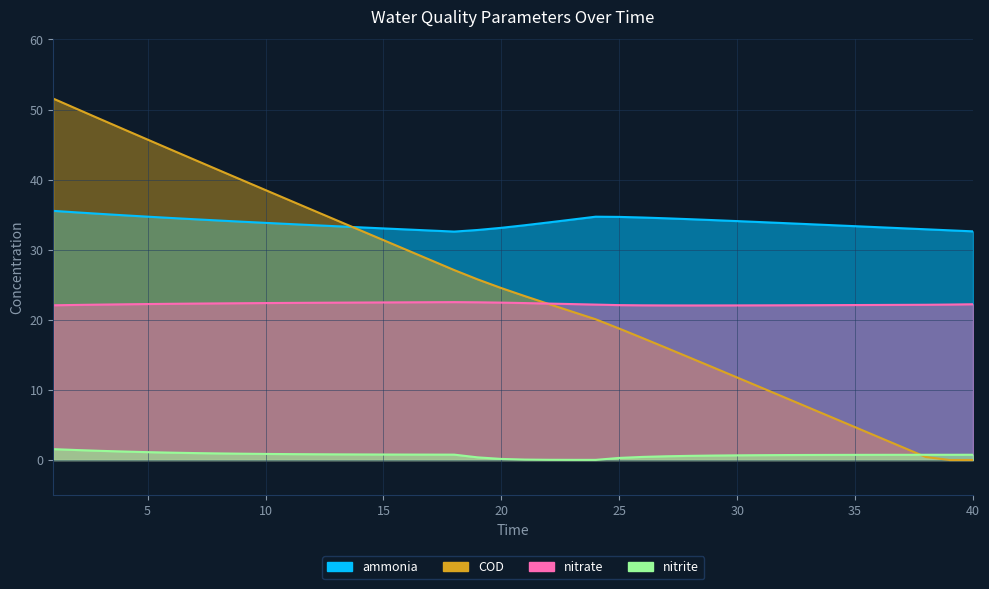

At how many categories does at least one series exceed 49?

2